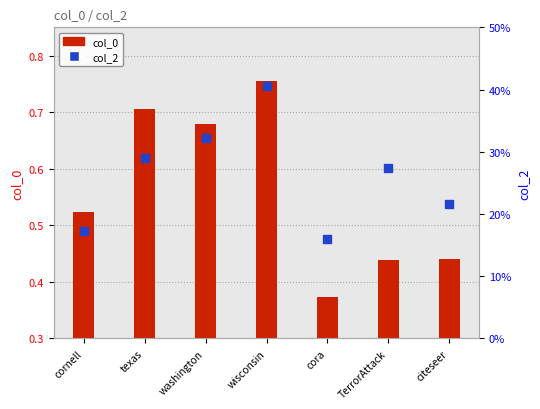

At which category is the sum across all series the highest?

wisconsin